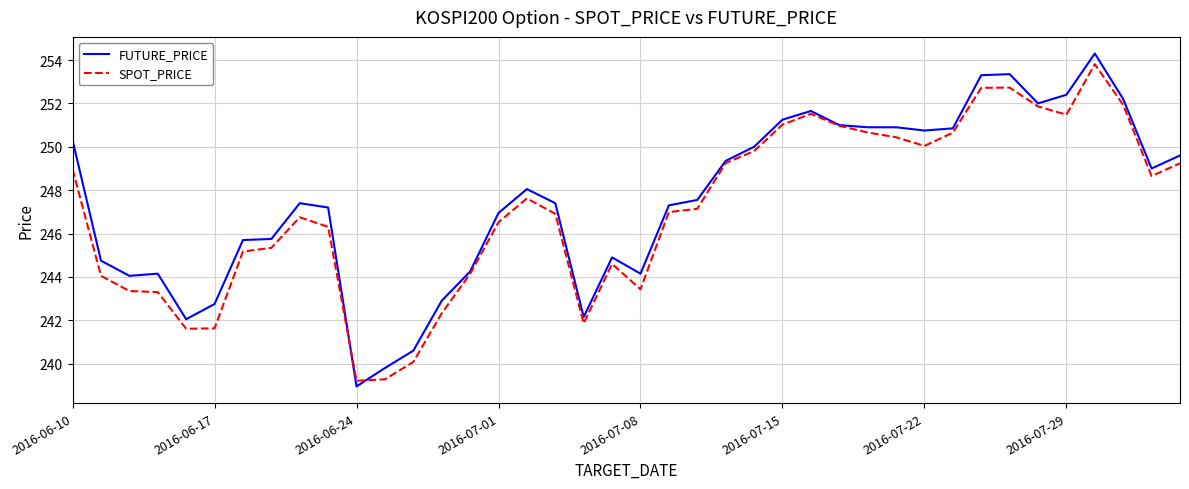

Does the chart display data point markers on the line(s)?

No